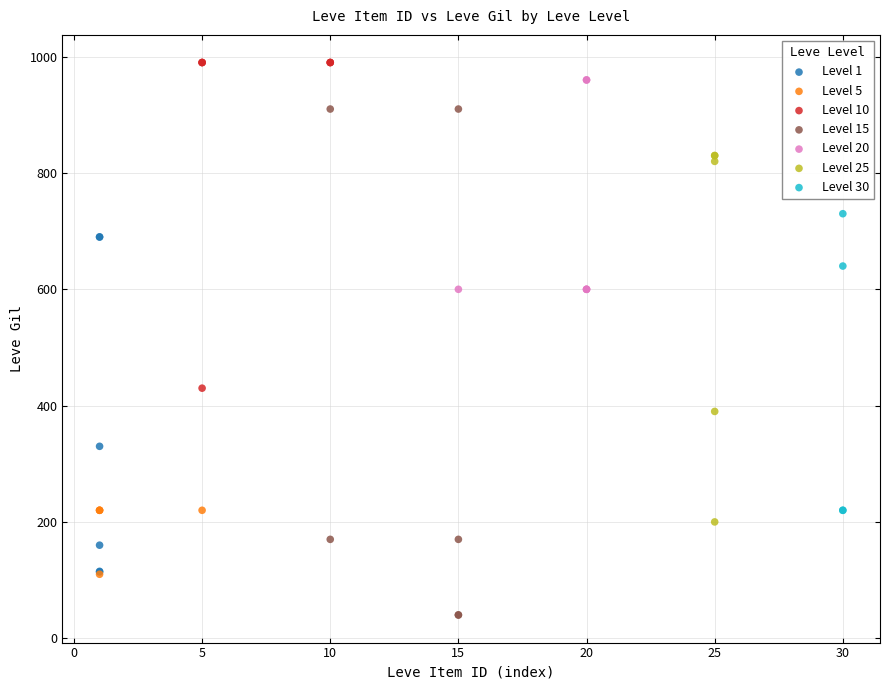

Which series contains the lowest Y value?

Level 15